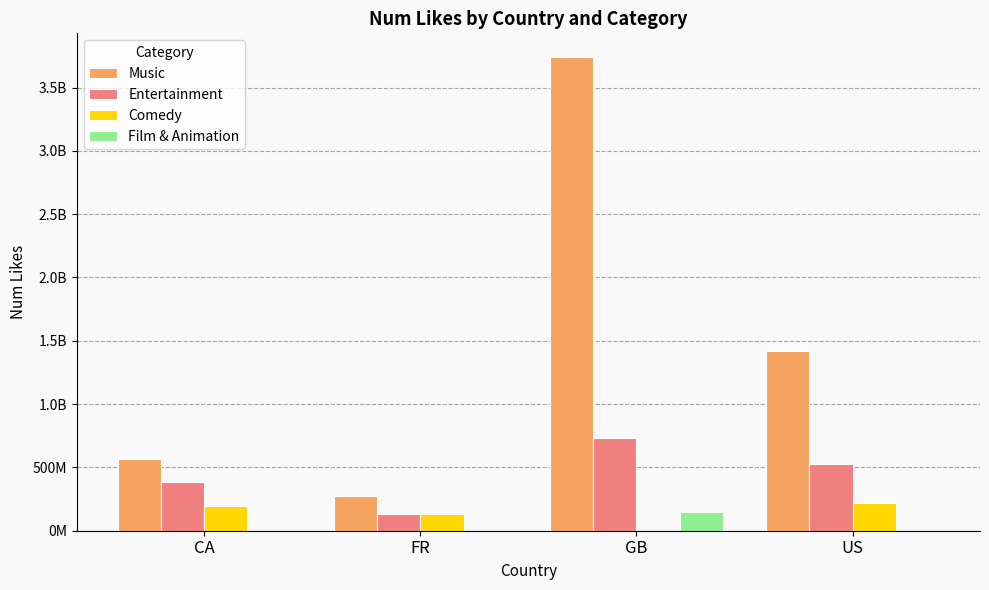

What is the sum of the Film & Animation values at GB and CA?

146318184